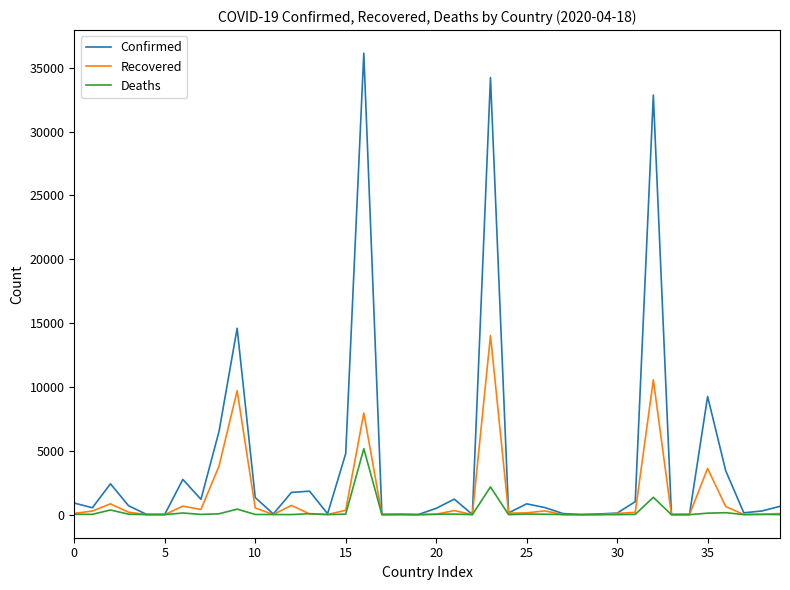

Which series has the widest spread of values?

Confirmed